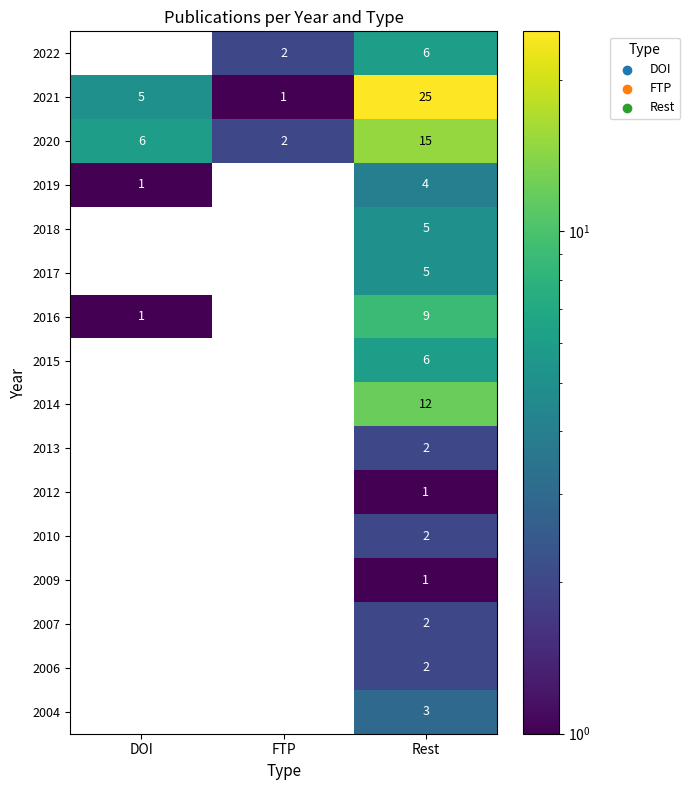

Count the number of data series in this chart.

16